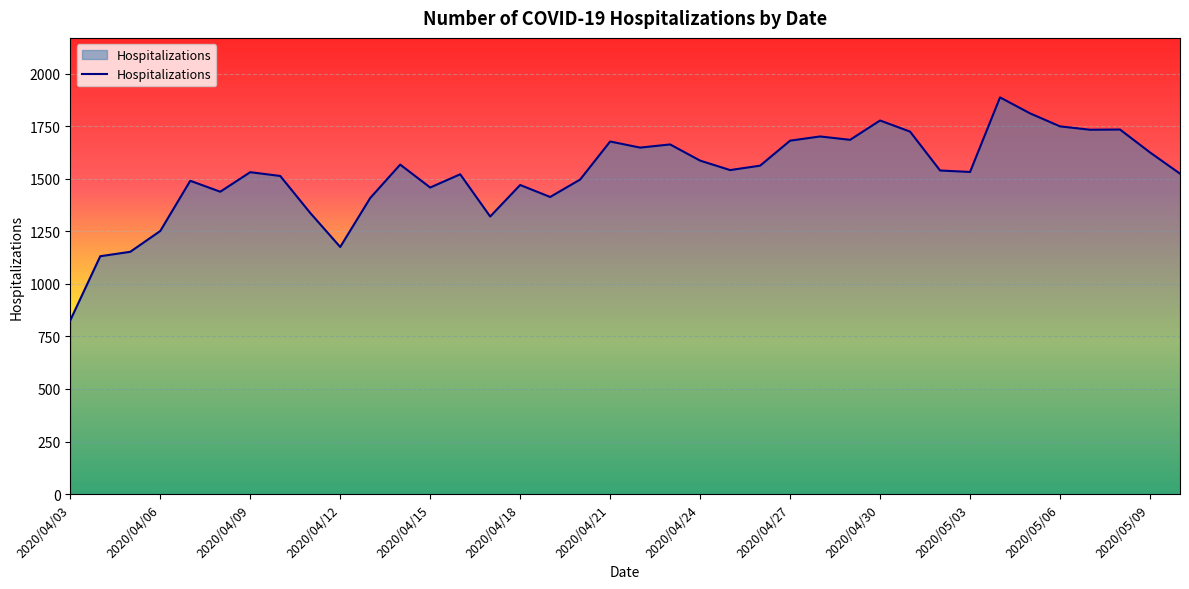

What is the greatest value displayed?

1888